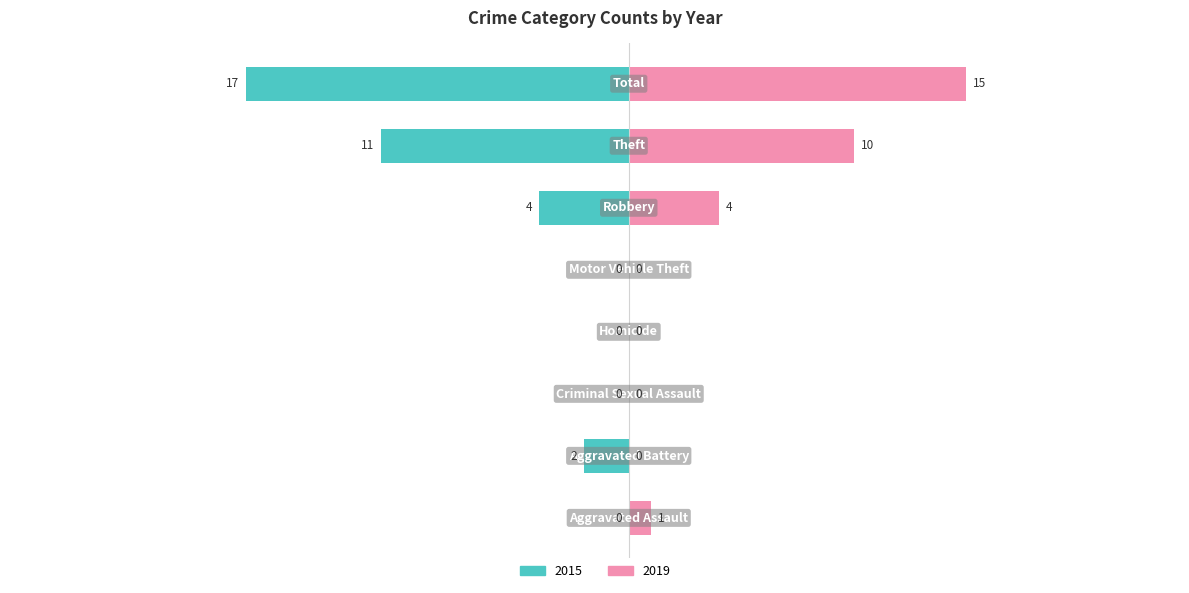

Which series has the widest spread of values?

2015